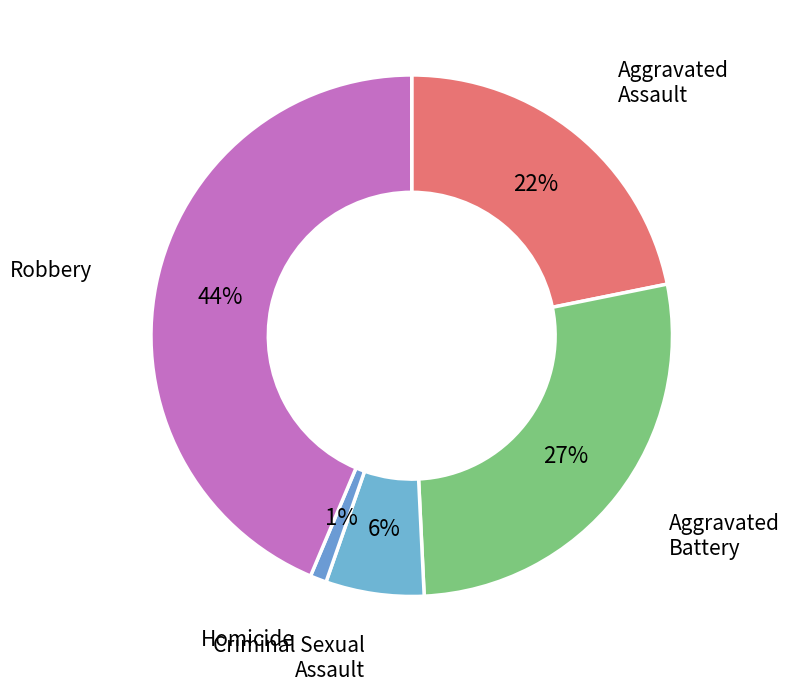

To the nearest percent, what is the average slice percentage?

20%